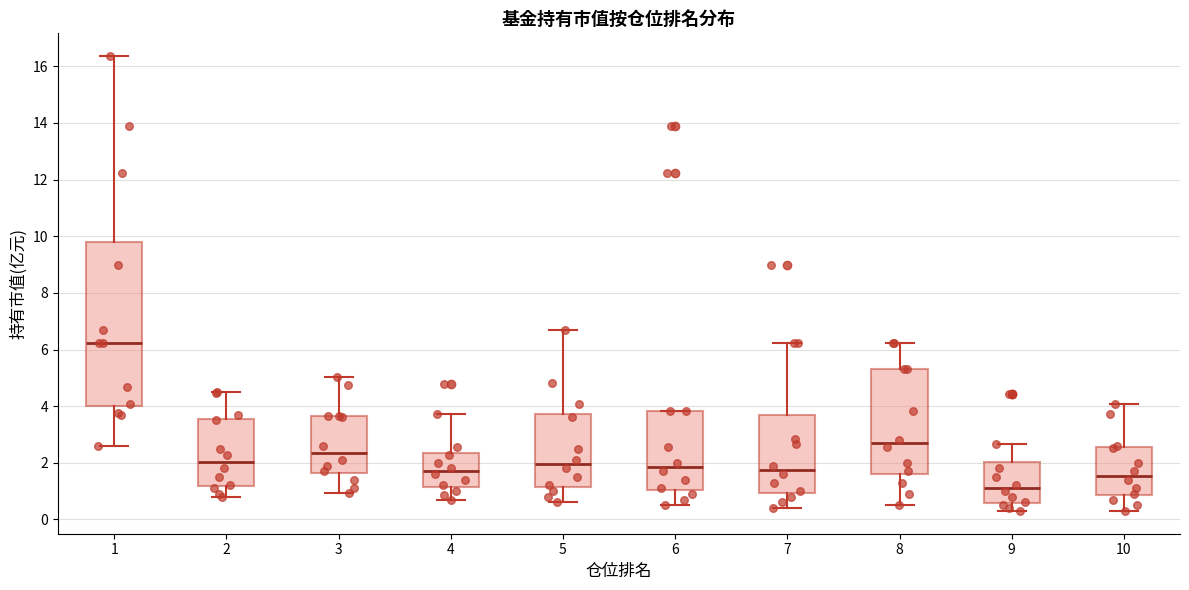

Where does the median line of the box at x = 4 sit on the y-axis? The values are not printed on the chart, so give them approximately, as read against the axis.

1.8